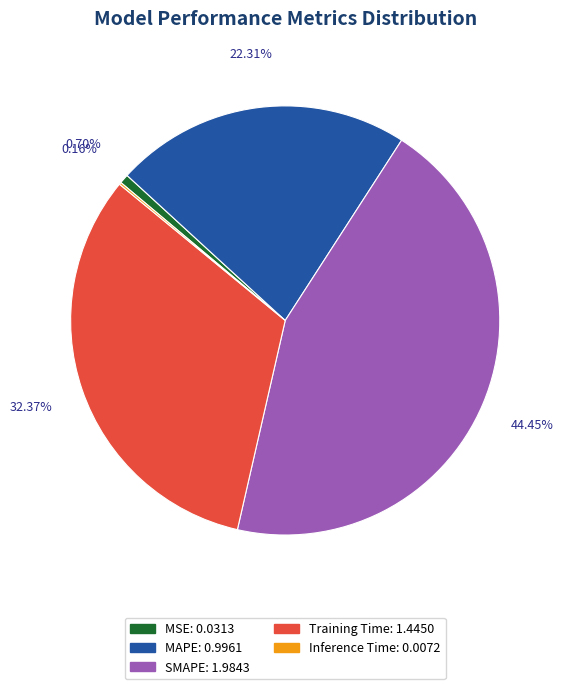

Between Training Time and SMAPE, which is larger?

SMAPE